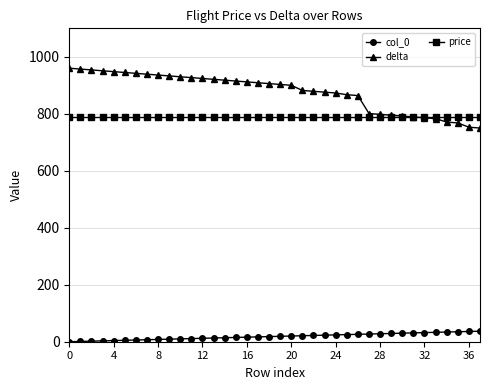

Which series has the largest total across all categories?

delta